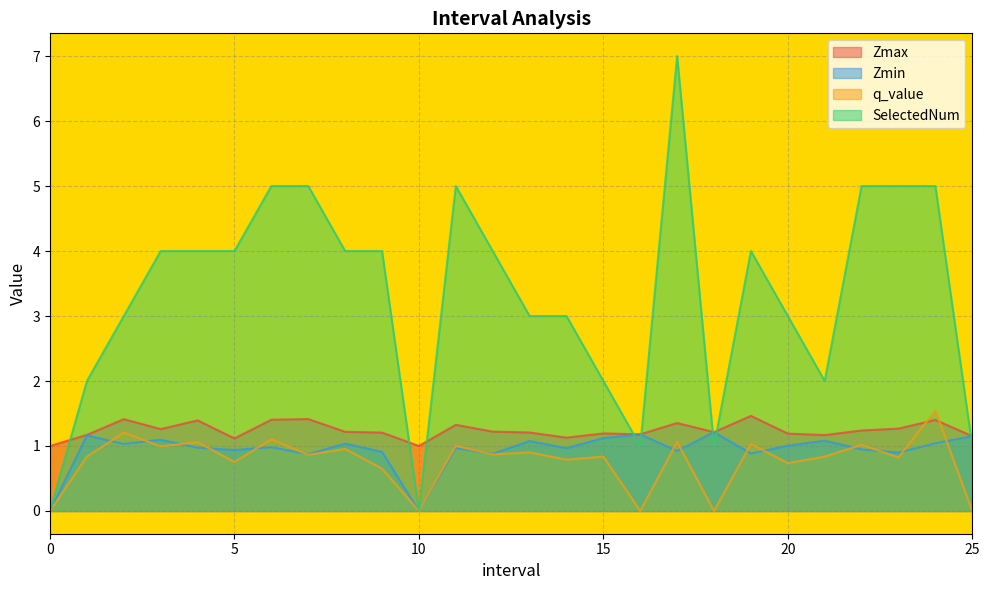

The value of SelectedNum at 3.0 is 1.4. True or false?

False